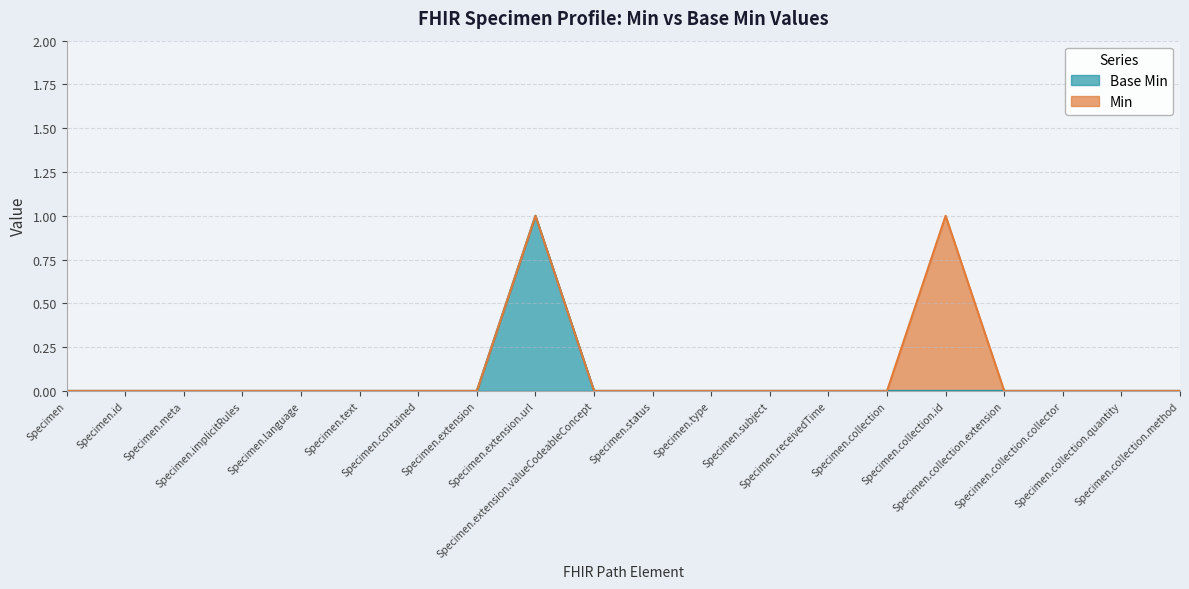

Rank the categories by value from highest to lowest.

Specimen.extension.url, Specimen, Specimen.id, Specimen.meta, Specimen.implicitRules, Specimen.language, Specimen.text, Specimen.contained, Specimen.extension, Specimen.extension.valueCodeableConcept, Specimen.status, Specimen.type, Specimen.subject, Specimen.receivedTime, Specimen.collection, Specimen.collection.id, Specimen.collection.extension, Specimen.collection.collector, Specimen.collection.quantity, Specimen.collection.method